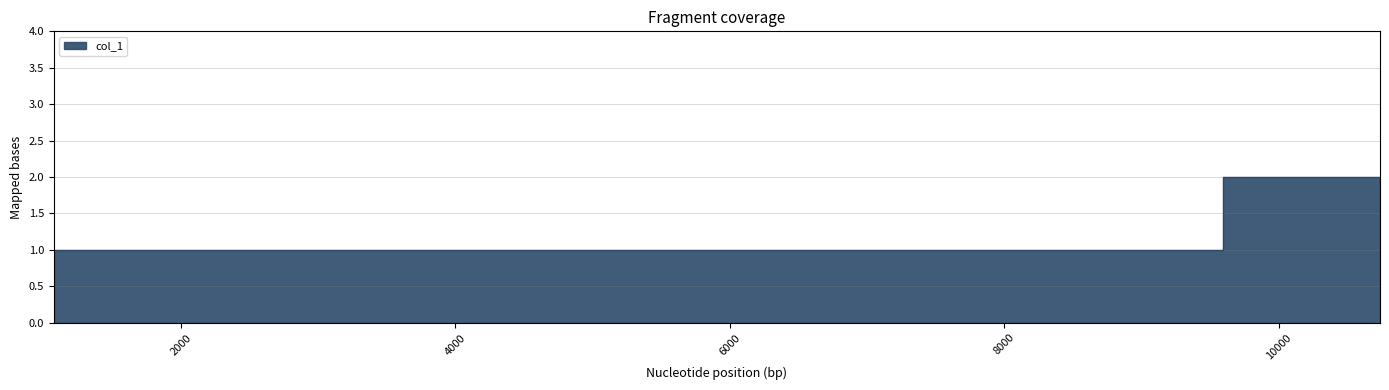

Reading left to right, list all the values displayed in this chart.

1	1	1	1	1	1	1	2	1